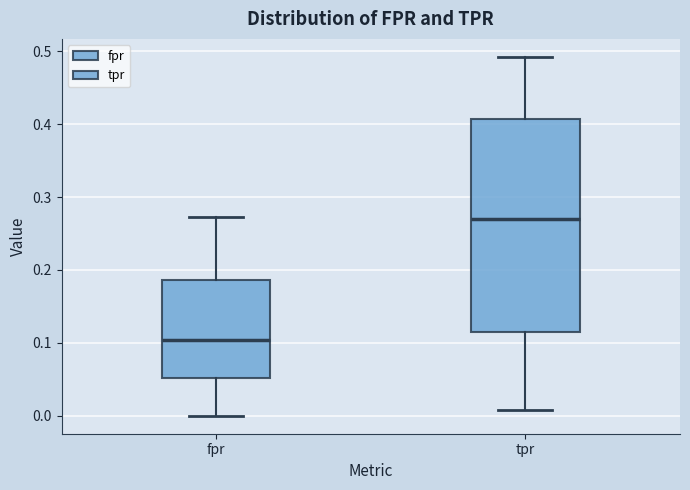

Reading left to right, transcribe this box plot: for each box, give where its median line is, the range the box spans, and where its two whiskers end, as read against the y-axis. The values are not printed on the chart, so give them approximately, as read against the axis.

fpr: median 0.10, box 0.05 to 0.19, whiskers 0.00 to 0.27
tpr: median 0.27, box 0.12 to 0.41, whiskers 0.01 to 0.49